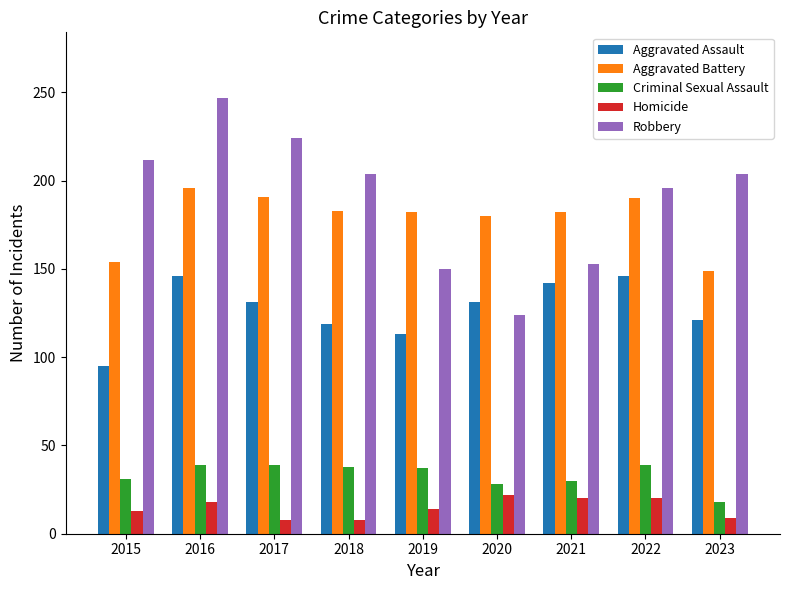

Which category has the highest value across all series?

2016